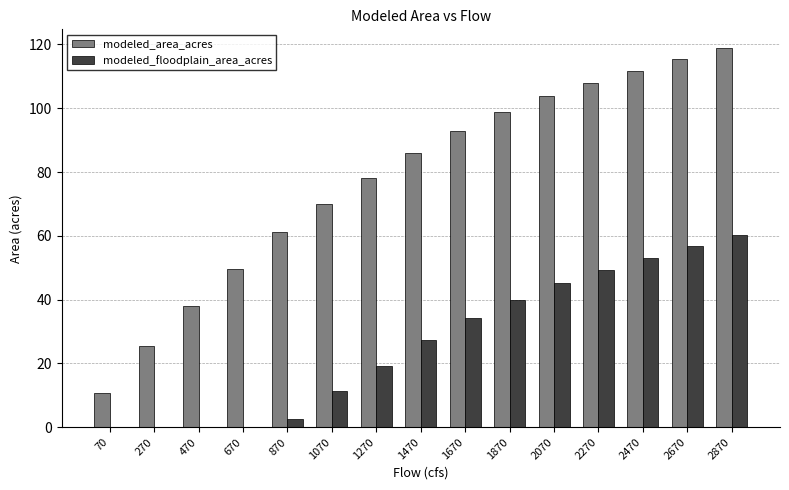

How many values in the modeled_area_acres series exceed 85?

8